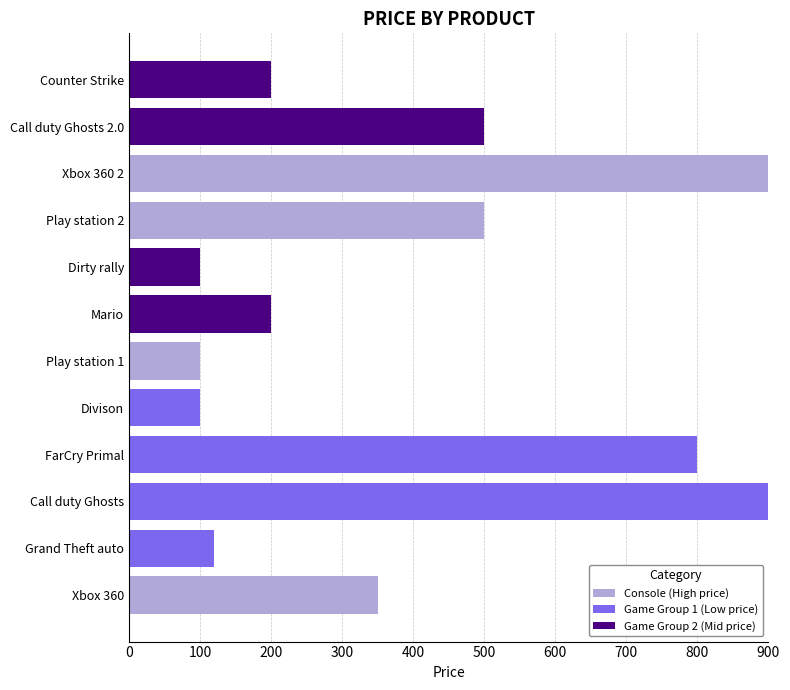

Is it true that Console (High price) equals -443 at FarCry Primal?

False